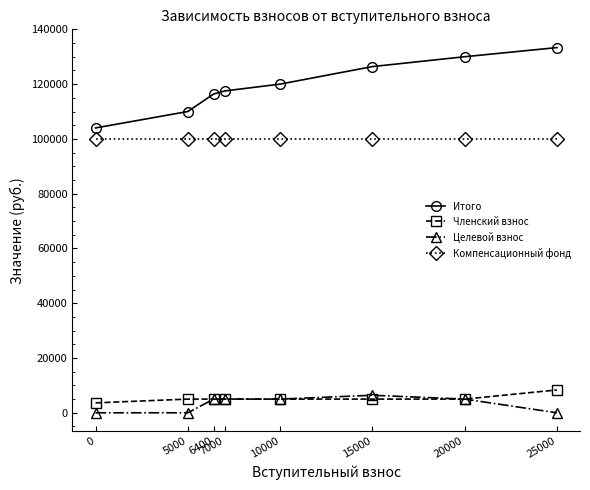

Which series has the widest spread of values?

Итого